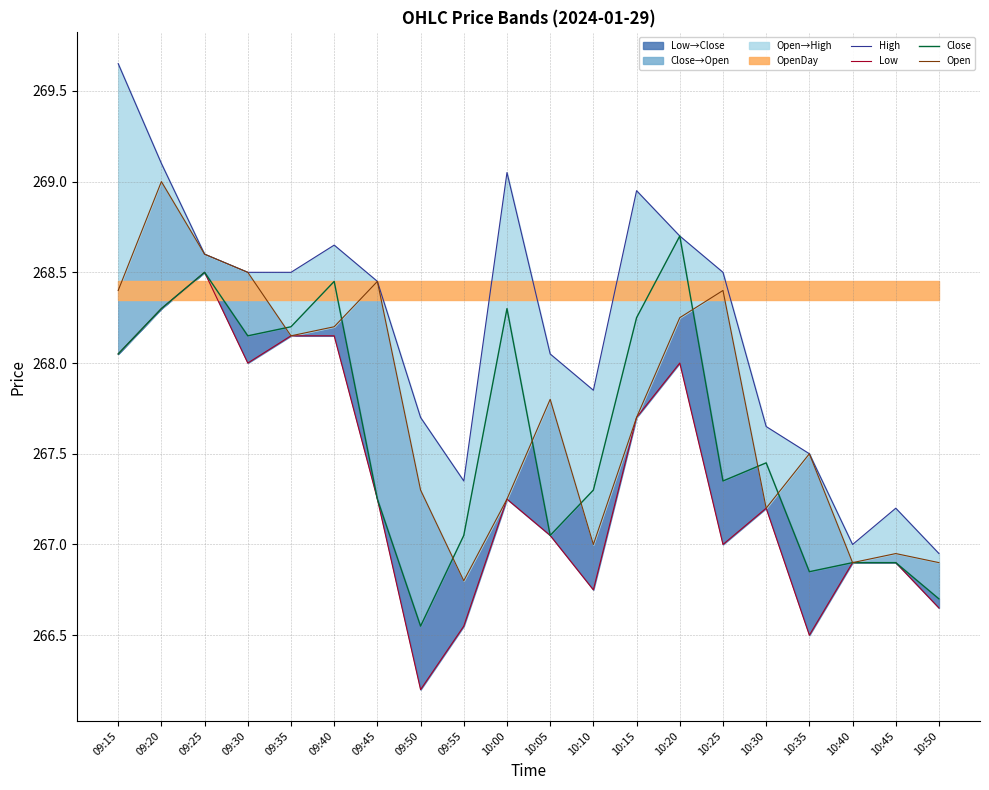

Which has a higher value, 09:15 or 10:30?

09:15